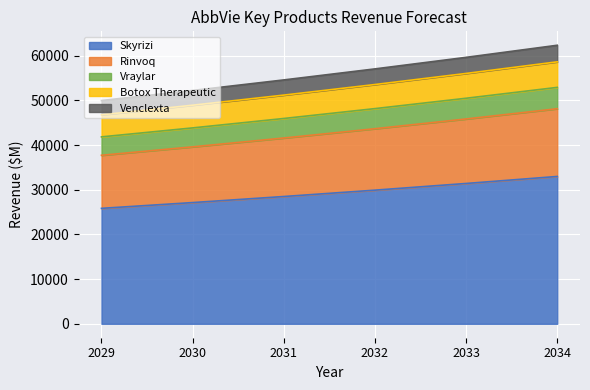

Is it true that Skyrizi equals 28481.2 at 2031?

True